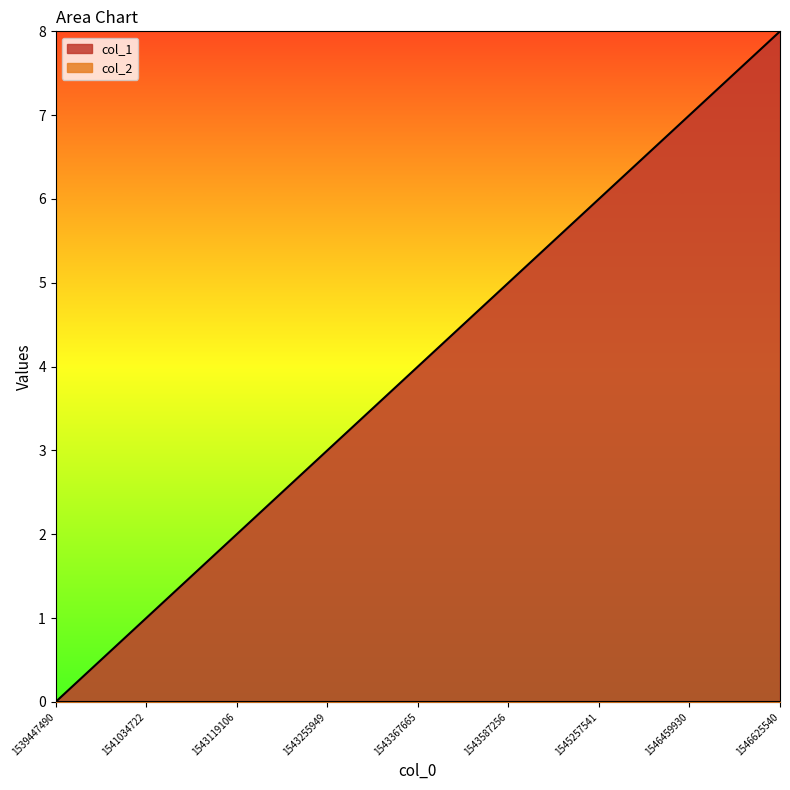

What is the difference between the second highest and second lowest values?

6